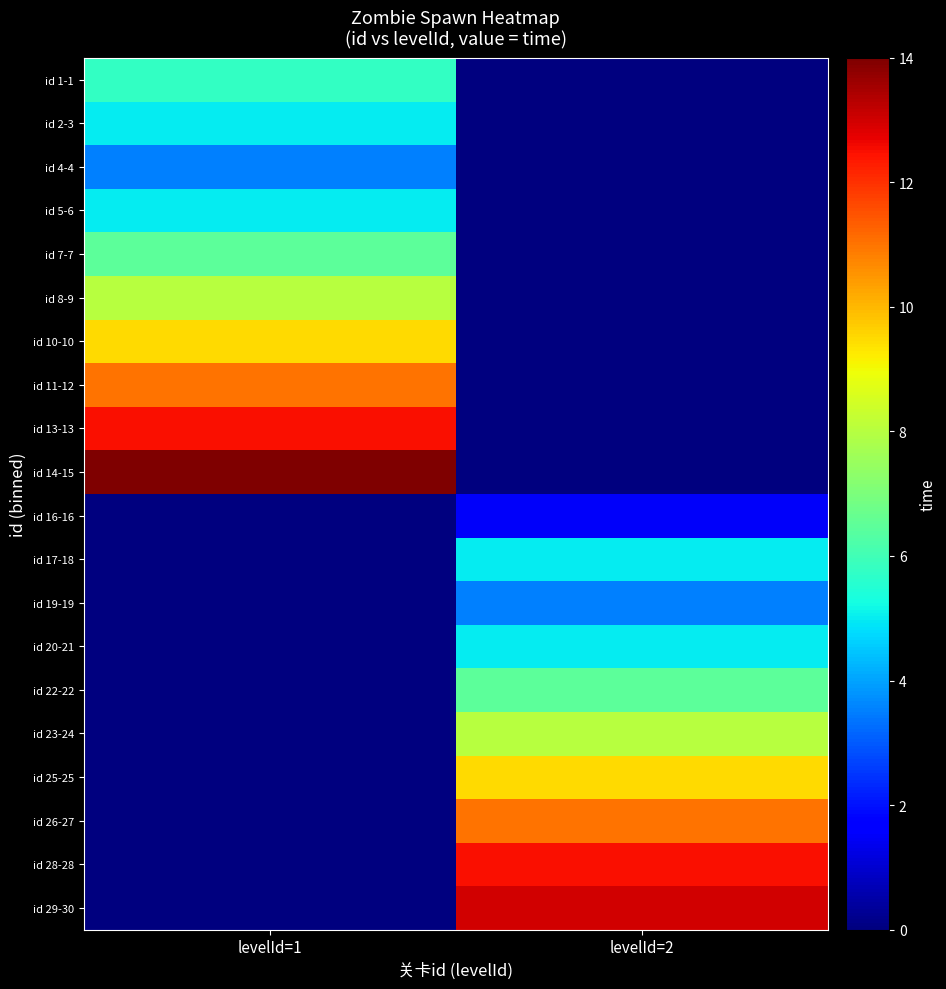

Which series has the largest total across all categories?

id 14-15